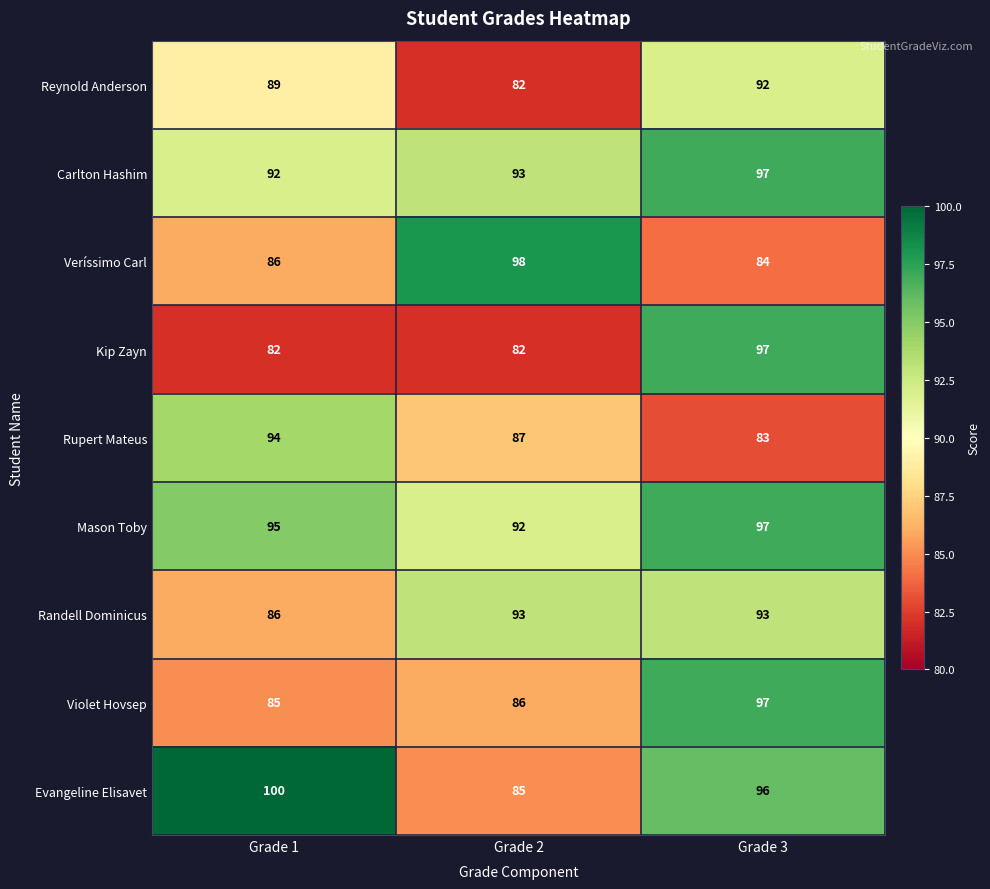

The value of Reynold Anderson at Grade 1 is 148. True or false?

False